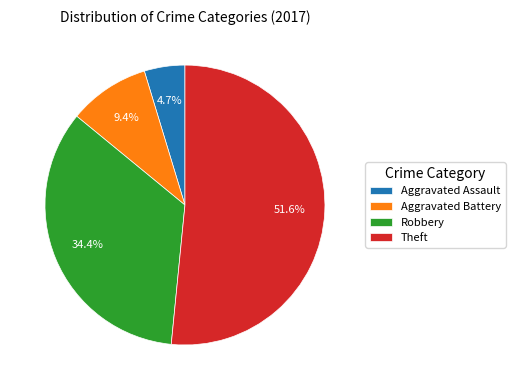

What portion of the pie excludes Robbery?

65.6%